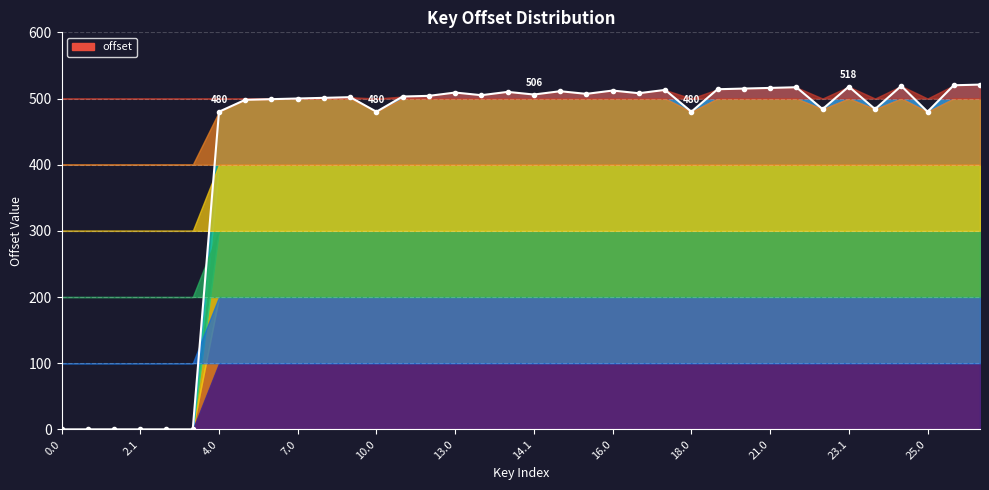

What is the greatest value displayed?

521